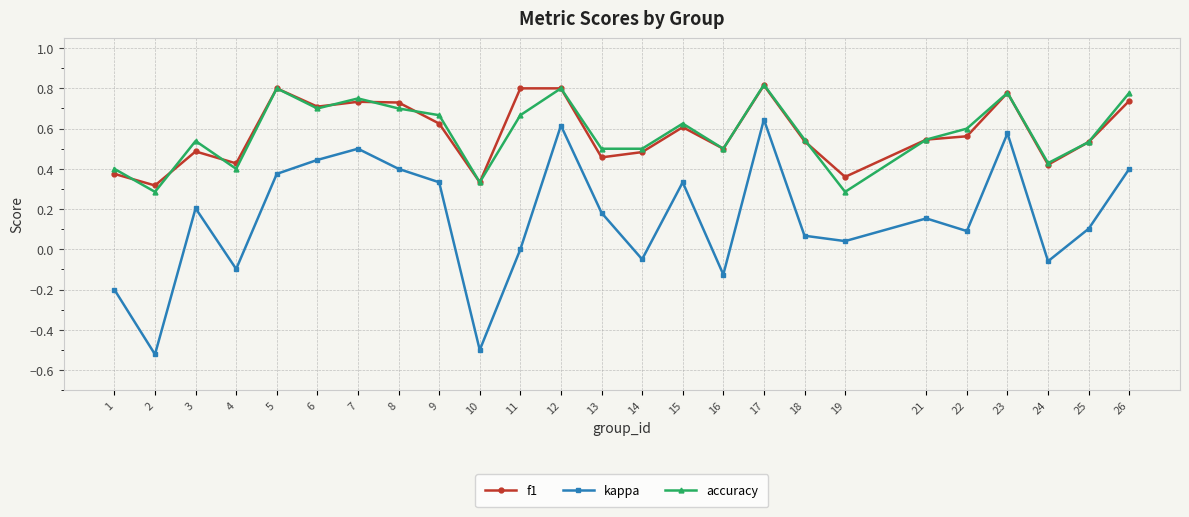

The accuracy series shows 0.5 at 8. True or false?

False